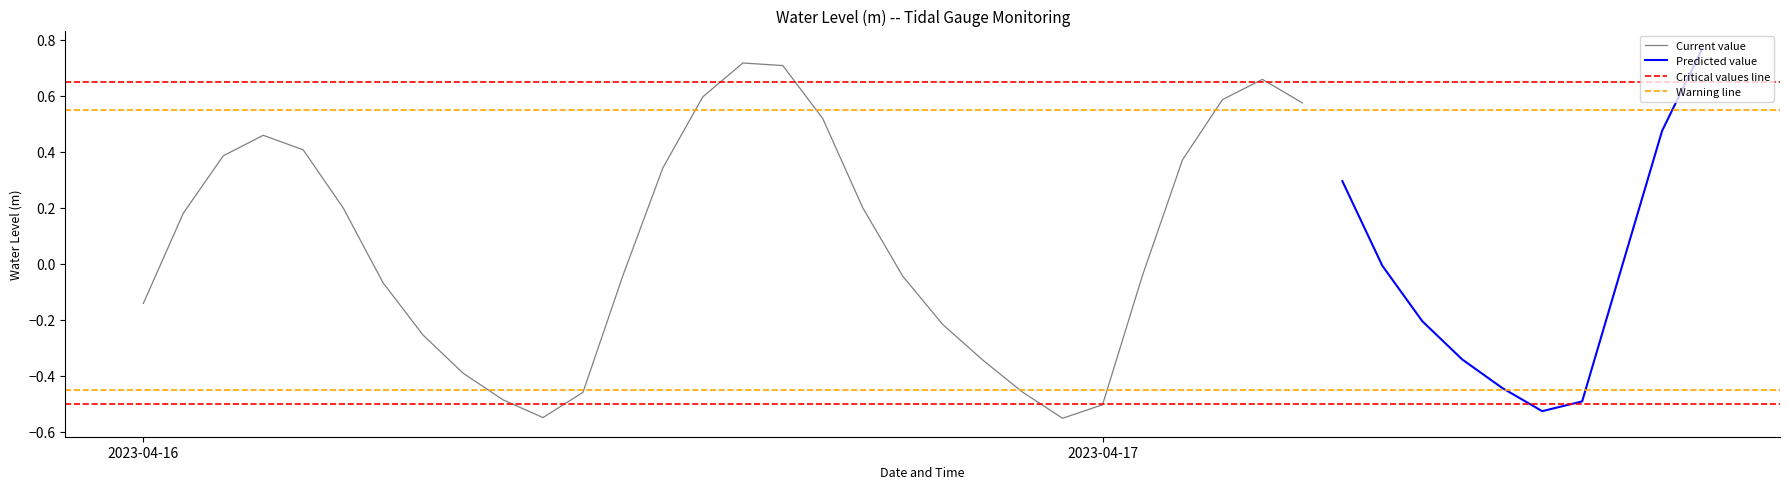

Which category has the highest value across all series?

39